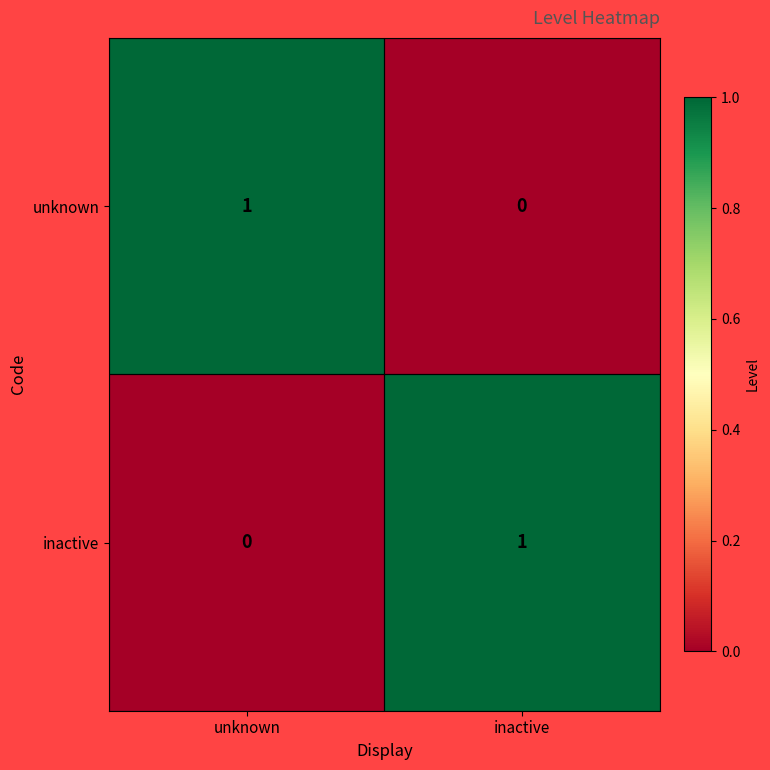

Is it true that unknown equals 2 at unknown?

False